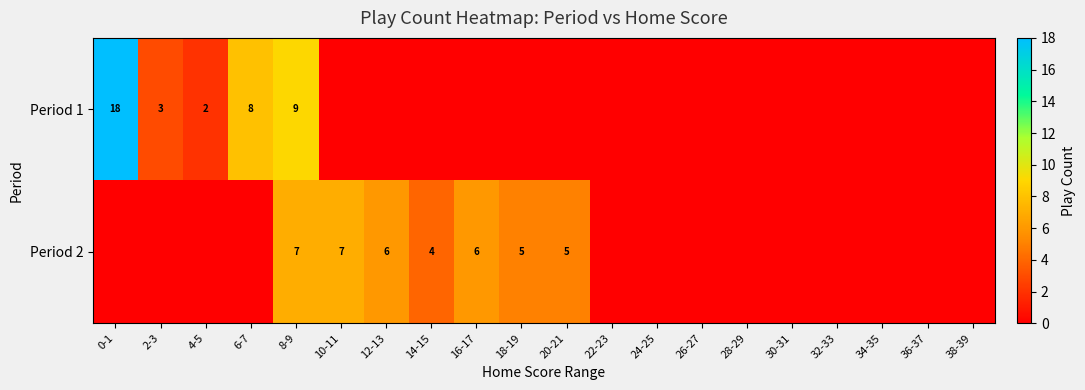

The Period 2 series shows 6 at 16-17. True or false?

True